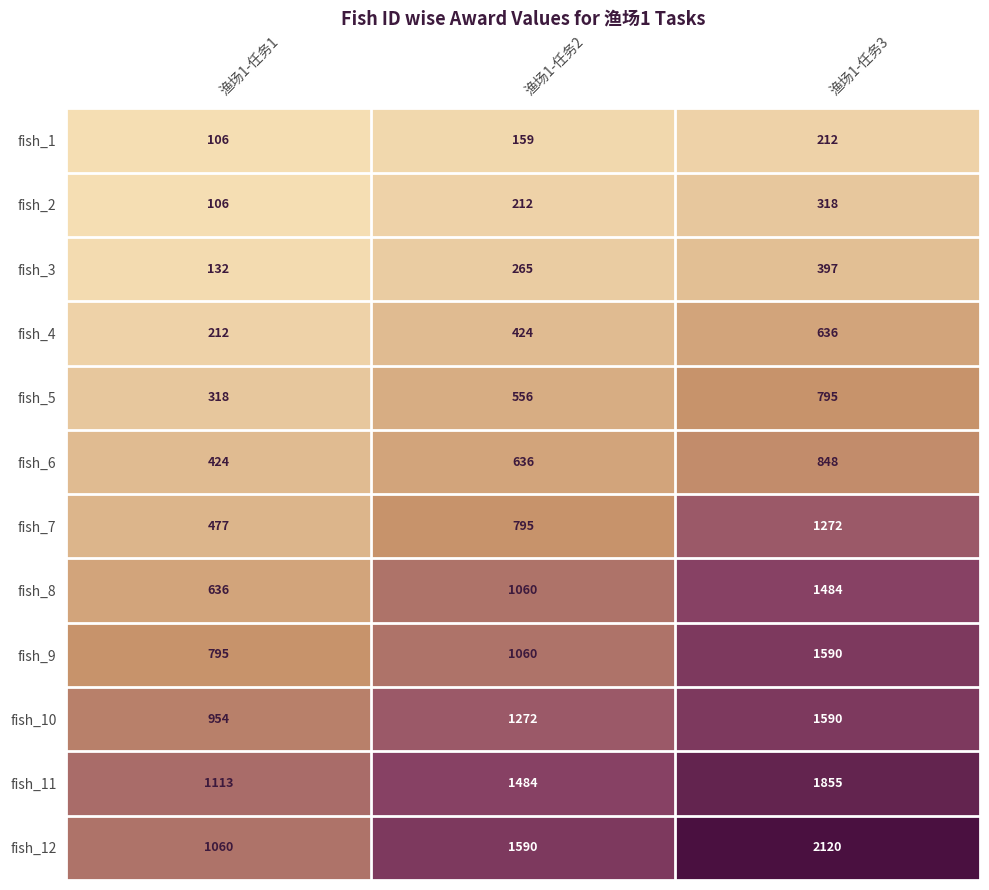

True or false: fish_6 has a value of 610 at 渔场1-任务1.

False